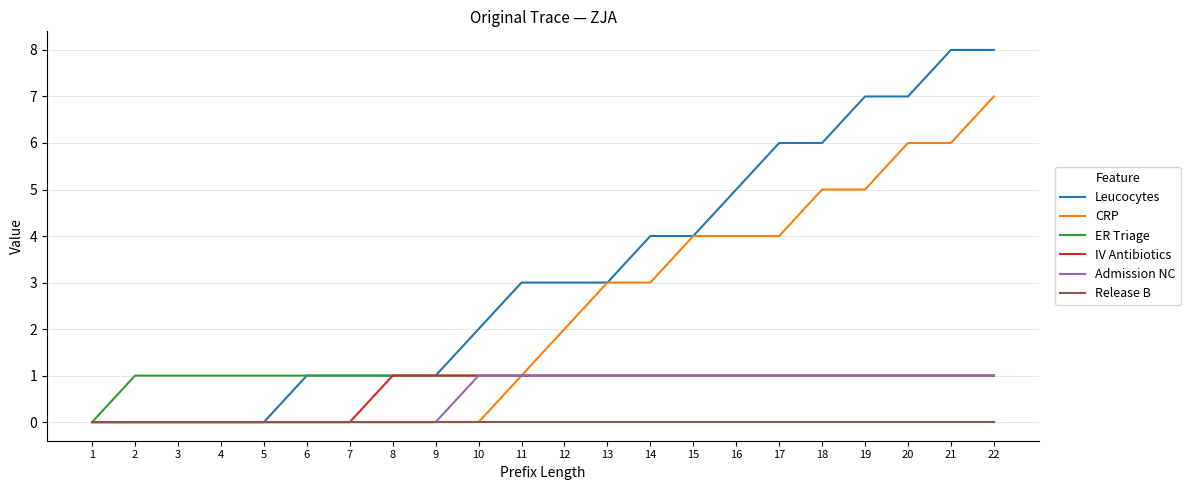

Is the value of Admission NC at 20 greater than the value of IV Antibiotics at 5?

Yes